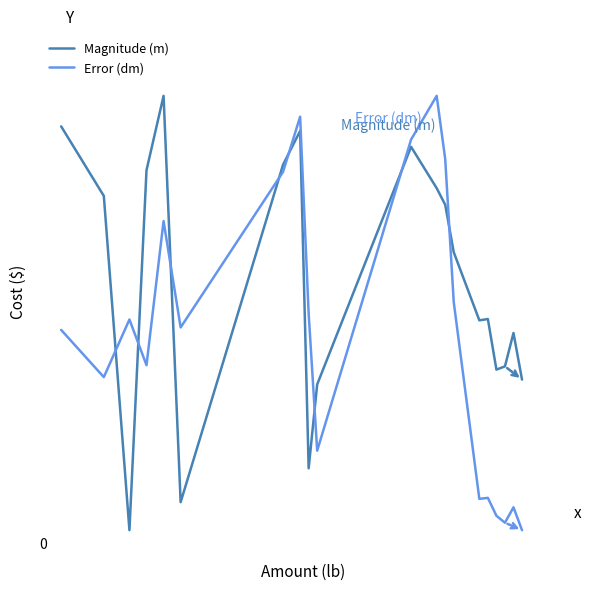

Does the chart have visible grid lines?

No